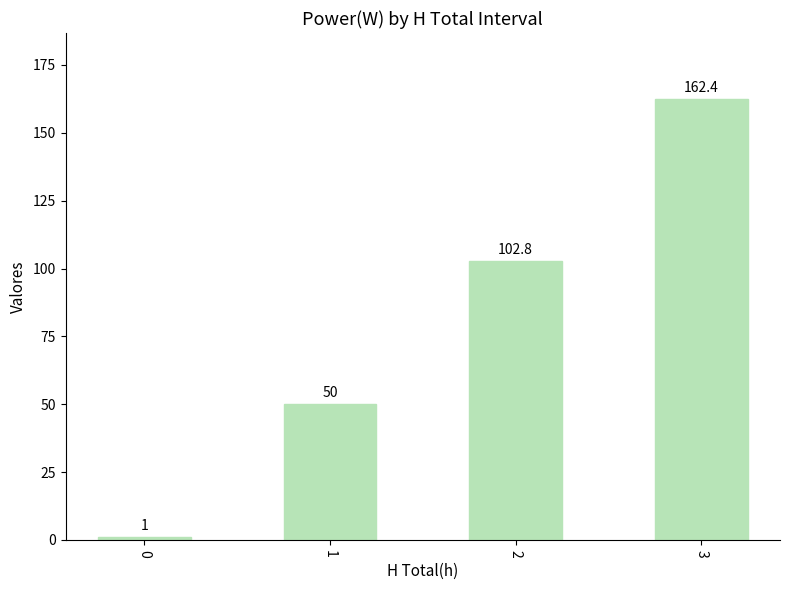

Reading right to left, what are all the values shown in this chart?

162.4	102.8	50.0	1.0